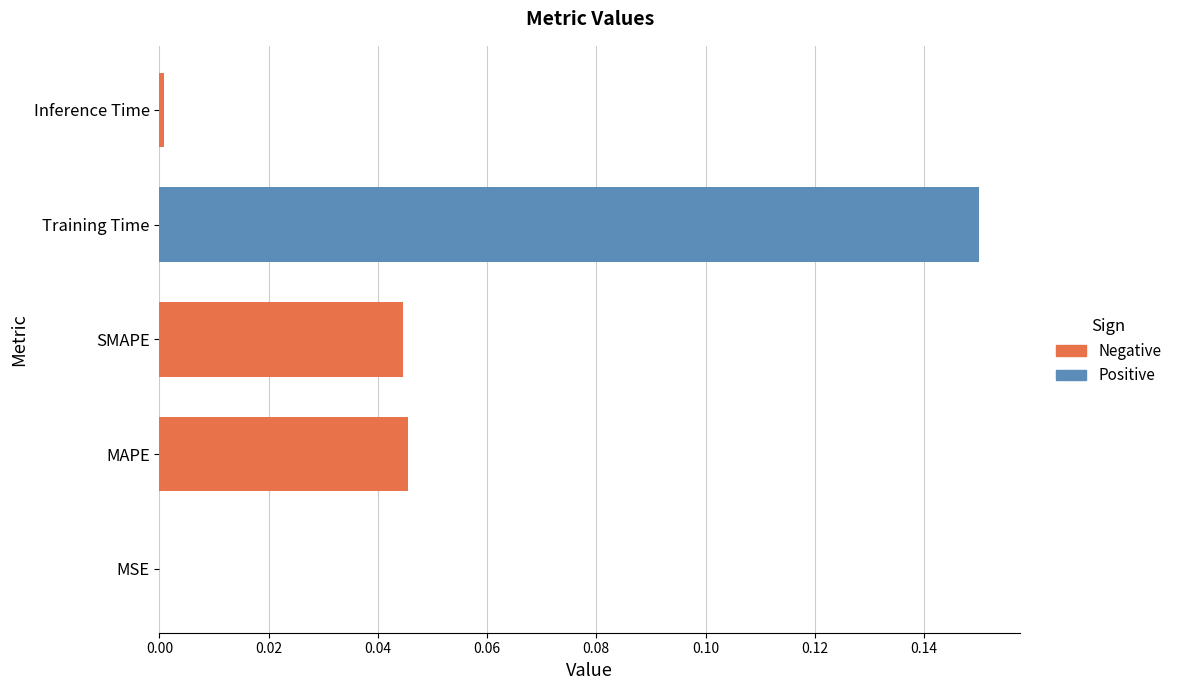

At which category does the chart reach its minimum across all series?

MSE